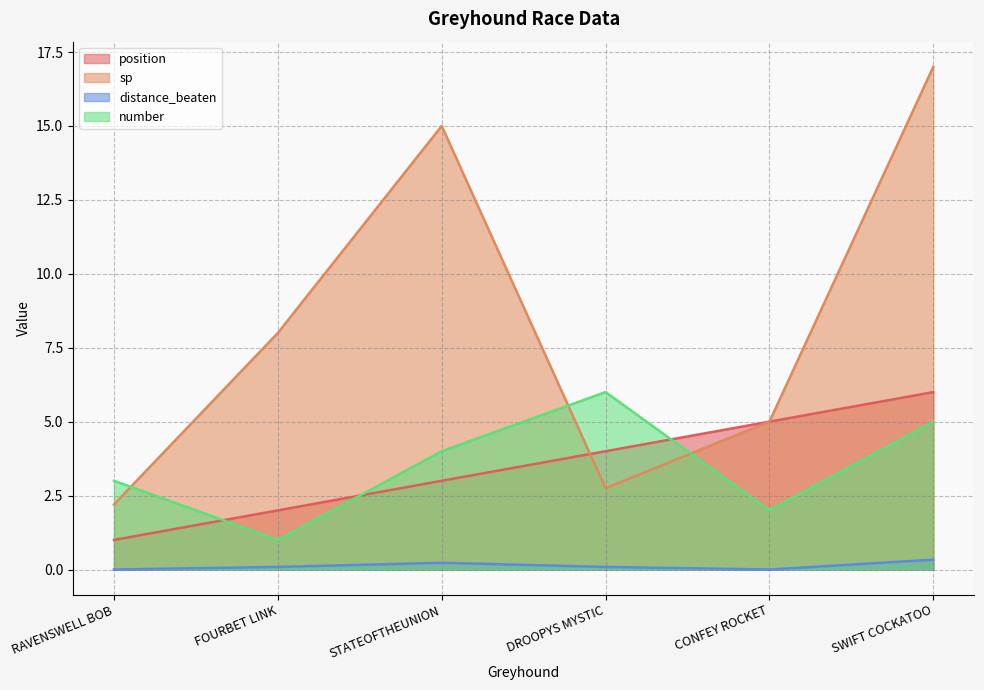

What position from the right is RAVENSWELL BOB?

6